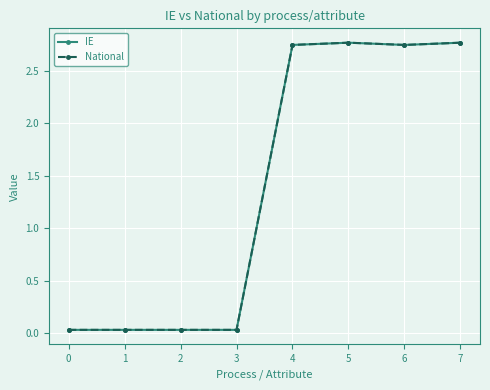

True or false: National has a value of 0.0 at 2.

True